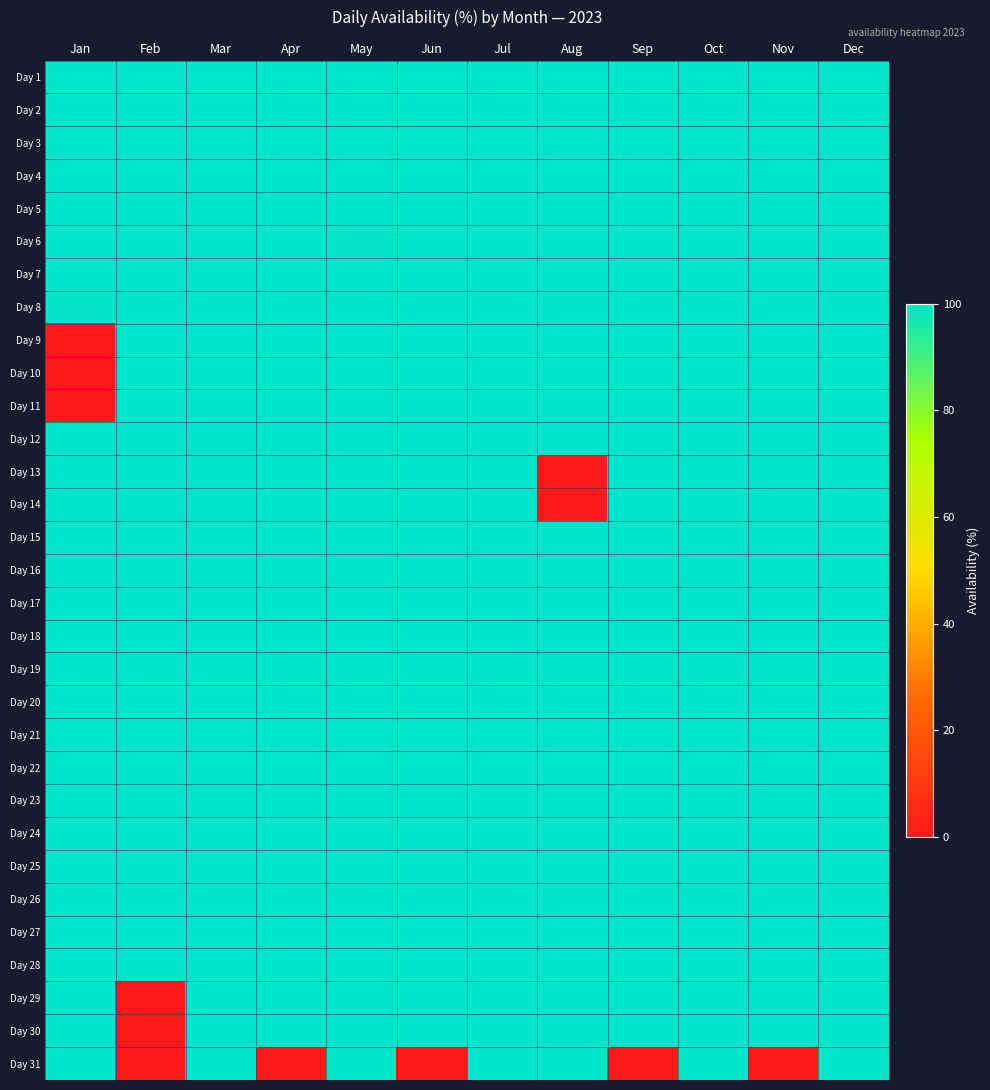

Reading left to right, list all the values displayed in this chart.

Day 1: Jan=100.0	Feb=100.0	Mar=100.0	Apr=100.0	May=100.0	Jun=100.0	Jul=100.0	Aug=100.0	Sep=100.0	Oct=100.0	Nov=100.0	Dec=100.0
Day 2: Jan=100.0	Feb=100.0	Mar=100.0	Apr=100.0	May=100.0	Jun=100.0	Jul=100.0	Aug=100.0	Sep=100.0	Oct=100.0	Nov=100.0	Dec=100.0
Day 3: Jan=100.0	Feb=100.0	Mar=100.0	Apr=100.0	May=100.0	Jun=100.0	Jul=100.0	Aug=100.0	Sep=100.0	Oct=100.0	Nov=100.0	Dec=100.0
Day 4: Jan=100.0	Feb=100.0	Mar=100.0	Apr=100.0	May=100.0	Jun=100.0	Jul=100.0	Aug=100.0	Sep=100.0	Oct=100.0	Nov=100.0	Dec=100.0
Day 5: Jan=100.0	Feb=100.0	Mar=100.0	Apr=100.0	May=100.0	Jun=100.0	Jul=100.0	Aug=100.0	Sep=100.0	Oct=100.0	Nov=100.0	Dec=100.0
Day 6: Jan=100.0	Feb=100.0	Mar=100.0	Apr=100.0	May=99.3	Jun=100.0	Jul=100.0	Aug=100.0	Sep=100.0	Oct=100.0	Nov=100.0	Dec=100.0
Day 7: Jan=100.0	Feb=100.0	Mar=100.0	Apr=100.0	May=100.0	Jun=100.0	Jul=100.0	Aug=100.0	Sep=100.0	Oct=100.0	Nov=100.0	Dec=100.0
Day 8: Jan=99.3	Feb=100.0	Mar=100.0	Apr=100.0	May=100.0	Jun=100.0	Jul=100.0	Aug=100.0	Sep=100.0	Oct=100.0	Nov=100.0	Dec=100.0
Day 9: Jan=0.0	Feb=100.0	Mar=100.0	Apr=100.0	May=100.0	Jun=100.0	Jul=100.0	Aug=100.0	Sep=100.0	Oct=100.0	Nov=100.0	Dec=100.0
Day 10: Jan=0.0	Feb=100.0	Mar=100.0	Apr=100.0	May=100.0	Jun=100.0	Jul=100.0	Aug=100.0	Sep=100.0	Oct=100.0	Nov=100.0	Dec=100.0
Day 11: Jan=0.0	Feb=100.0	Mar=100.0	Apr=100.0	May=100.0	Jun=100.0	Jul=100.0	Aug=100.0	Sep=100.0	Oct=100.0	Nov=100.0	Dec=100.0
Day 12: Jan=100.0	Feb=100.0	Mar=100.0	Apr=100.0	May=100.0	Jun=100.0	Jul=100.0	Aug=100.0	Sep=100.0	Oct=100.0	Nov=100.0	Dec=100.0
Day 13: Jan=100.0	Feb=100.0	Mar=100.0	Apr=100.0	May=100.0	Jun=100.0	Jul=100.0	Aug=0.0	Sep=100.0	Oct=100.0	Nov=100.0	Dec=100.0
Day 14: Jan=100.0	Feb=100.0	Mar=100.0	Apr=100.0	May=100.0	Jun=100.0	Jul=100.0	Aug=0.0	Sep=100.0	Oct=100.0	Nov=100.0	Dec=100.0
Day 15: Jan=100.0	Feb=100.0	Mar=100.0	Apr=100.0	May=100.0	Jun=100.0	Jul=100.0	Aug=100.0	Sep=100.0	Oct=100.0	Nov=100.0	Dec=100.0
Day 16: Jan=100.0	Feb=100.0	Mar=100.0	Apr=100.0	May=100.0	Jun=100.0	Jul=100.0	Aug=100.0	Sep=100.0	Oct=100.0	Nov=100.0	Dec=100.0
Day 17: Jan=100.0	Feb=100.0	Mar=100.0	Apr=100.0	May=100.0	Jun=100.0	Jul=100.0	Aug=100.0	Sep=100.0	Oct=100.0	Nov=100.0	Dec=100.0
Day 18: Jan=100.0	Feb=100.0	Mar=100.0	Apr=100.0	May=100.0	Jun=100.0	Jul=100.0	Aug=100.0	Sep=100.0	Oct=100.0	Nov=100.0	Dec=100.0
Day 19: Jan=100.0	Feb=100.0	Mar=100.0	Apr=100.0	May=100.0	Jun=100.0	Jul=100.0	Aug=100.0	Sep=100.0	Oct=100.0	Nov=100.0	Dec=100.0
Day 20: Jan=100.0	Feb=100.0	Mar=100.0	Apr=100.0	May=100.0	Jun=100.0	Jul=100.0	Aug=100.0	Sep=100.0	Oct=100.0	Nov=100.0	Dec=100.0
Day 21: Jan=100.0	Feb=100.0	Mar=100.0	Apr=100.0	May=100.0	Jun=100.0	Jul=100.0	Aug=100.0	Sep=100.0	Oct=100.0	Nov=100.0	Dec=100.0
Day 22: Jan=100.0	Feb=100.0	Mar=100.0	Apr=100.0	May=100.0	Jun=100.0	Jul=100.0	Aug=100.0	Sep=100.0	Oct=100.0	Nov=100.0	Dec=100.0
Day 23: Jan=100.0	Feb=100.0	Mar=100.0	Apr=100.0	May=100.0	Jun=100.0	Jul=100.0	Aug=100.0	Sep=100.0	Oct=100.0	Nov=100.0	Dec=100.0
Day 24: Jan=100.0	Feb=100.0	Mar=100.0	Apr=100.0	May=100.0	Jun=100.0	Jul=100.0	Aug=100.0	Sep=100.0	Oct=100.0	Nov=100.0	Dec=100.0
Day 25: Jan=100.0	Feb=100.0	Mar=100.0	Apr=100.0	May=100.0	Jun=100.0	Jul=100.0	Aug=100.0	Sep=100.0	Oct=100.0	Nov=100.0	Dec=100.0
Day 26: Jan=100.0	Feb=100.0	Mar=100.0	Apr=100.0	May=100.0	Jun=100.0	Jul=100.0	Aug=100.0	Sep=100.0	Oct=100.0	Nov=100.0	Dec=100.0
Day 27: Jan=100.0	Feb=100.0	Mar=100.0	Apr=100.0	May=100.0	Jun=100.0	Jul=100.0	Aug=100.0	Sep=100.0	Oct=100.0	Nov=100.0	Dec=100.0
Day 28: Jan=100.0	Feb=100.0	Mar=100.0	Apr=100.0	May=100.0	Jun=100.0	Jul=100.0	Aug=100.0	Sep=100.0	Oct=100.0	Nov=100.0	Dec=100.0
Day 29: Jan=100.0	Feb=0.0	Mar=100.0	Apr=100.0	May=100.0	Jun=100.0	Jul=100.0	Aug=100.0	Sep=100.0	Oct=100.0	Nov=100.0	Dec=100.0
Day 30: Jan=100.0	Feb=0.0	Mar=100.0	Apr=100.0	May=100.0	Jun=100.0	Jul=100.0	Aug=100.0	Sep=100.0	Oct=100.0	Nov=100.0	Dec=100.0
Day 31: Jan=100.0	Feb=0.0	Mar=100.0	Apr=0.0	May=100.0	Jun=0.0	Jul=100.0	Aug=100.0	Sep=0.0	Oct=100.0	Nov=0.0	Dec=100.0